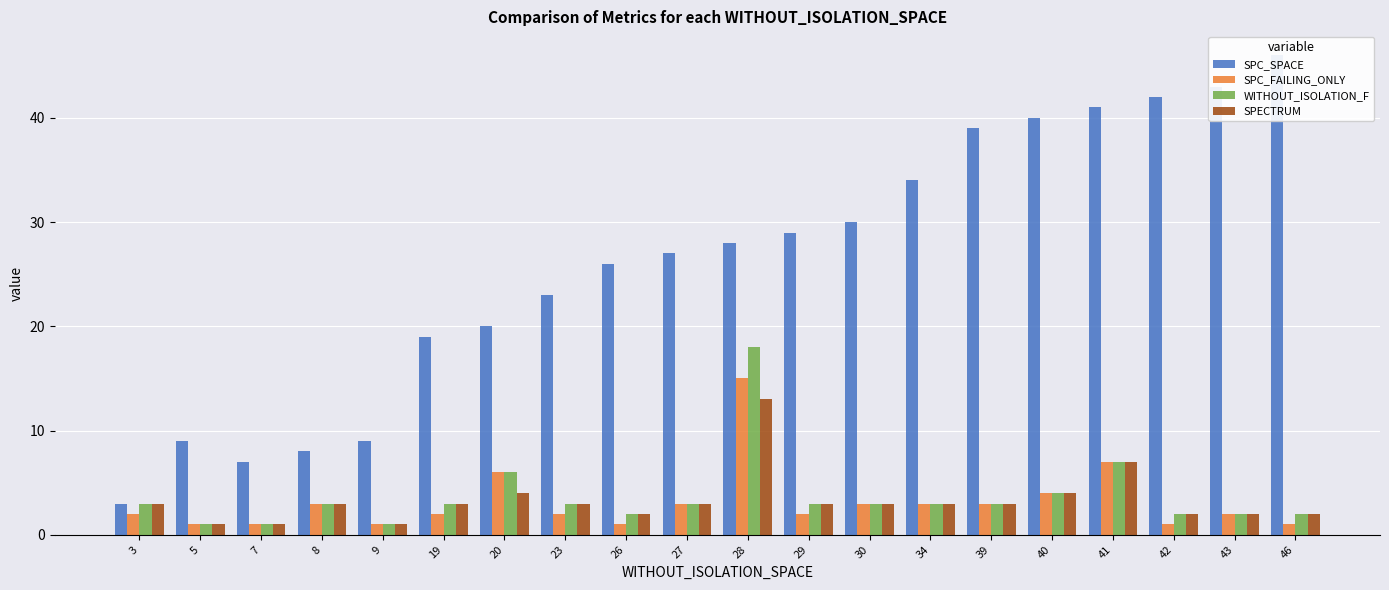

What is the sum of all WITHOUT_ISOLATION_F values?

73